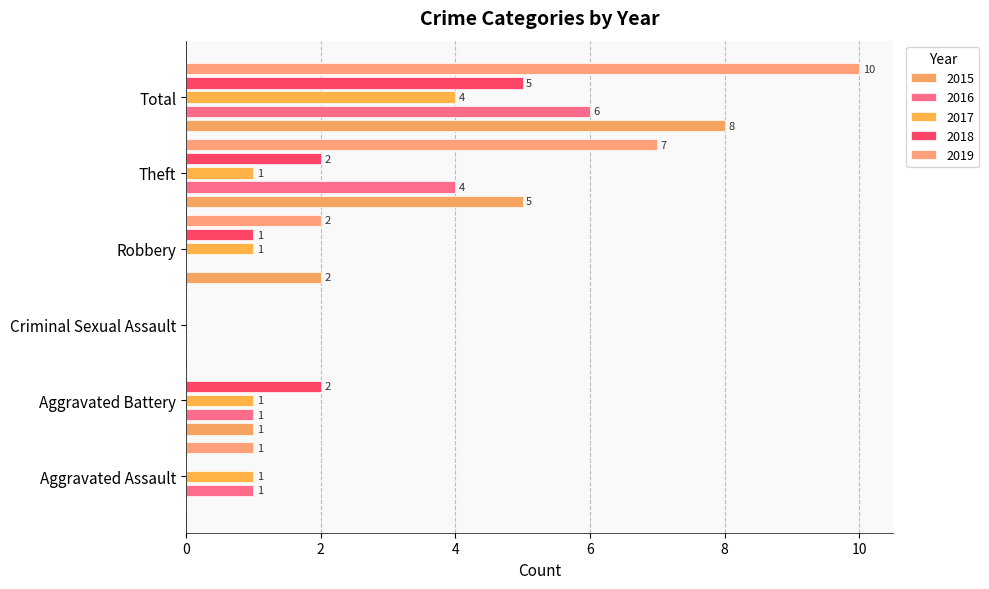

How many series are shown in this chart?

5